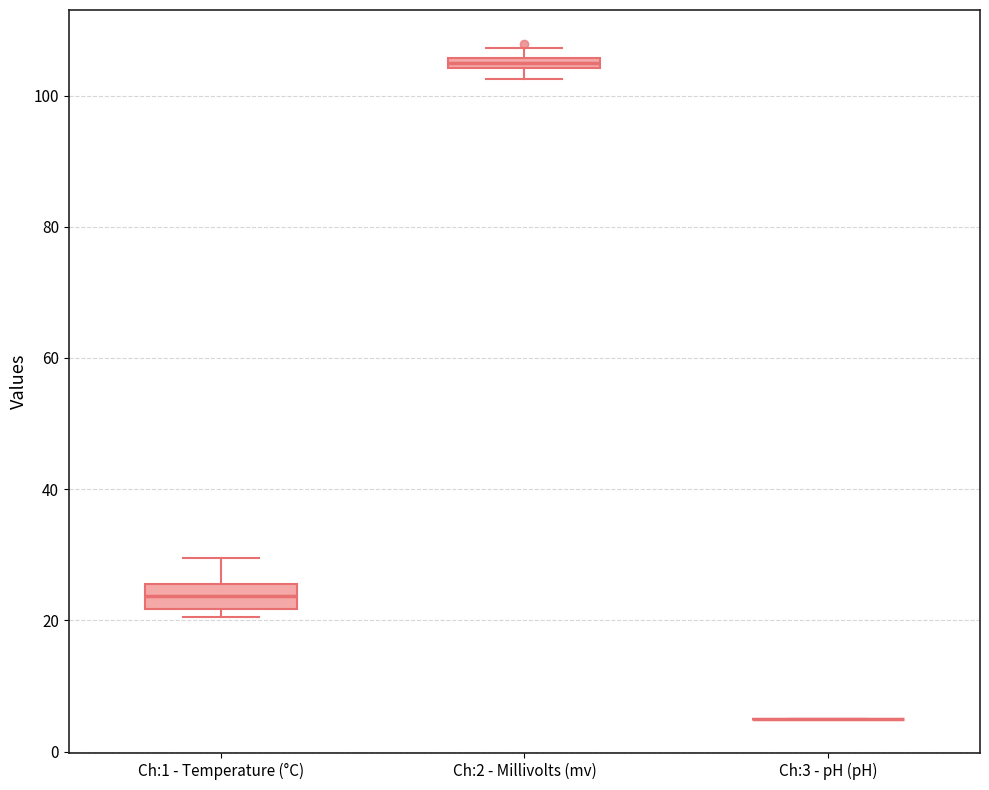

Where is the lower edge of the box for Ch:1 - Temperature (°C) on the y-axis? The values are not printed on the chart, so give them approximately, as read against the axis.

22